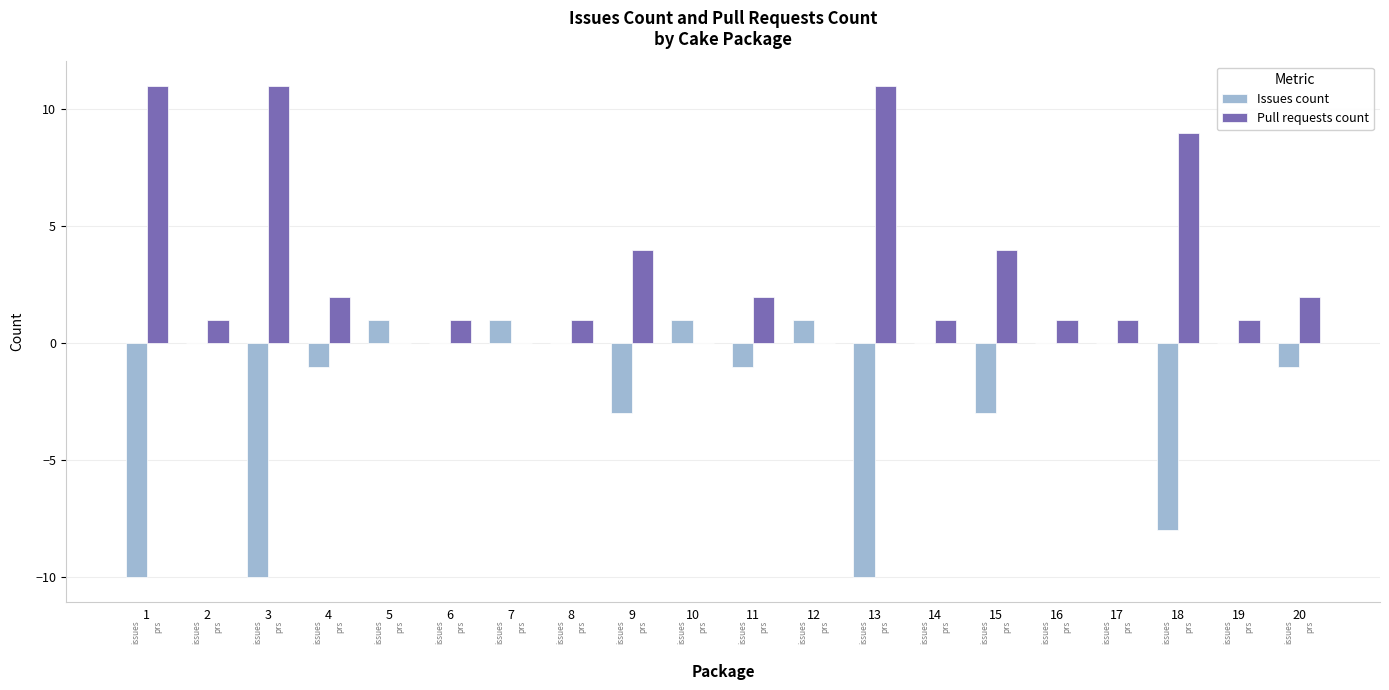

Which series has the largest total across all categories?

Pull requests count